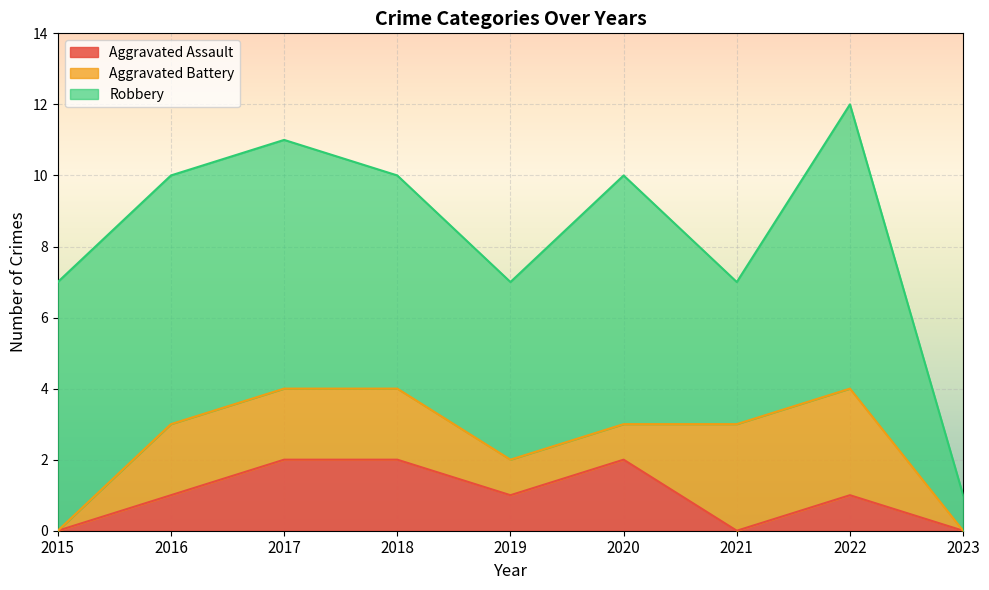

How many interior local peaks does the Aggravated Assault series have?

2